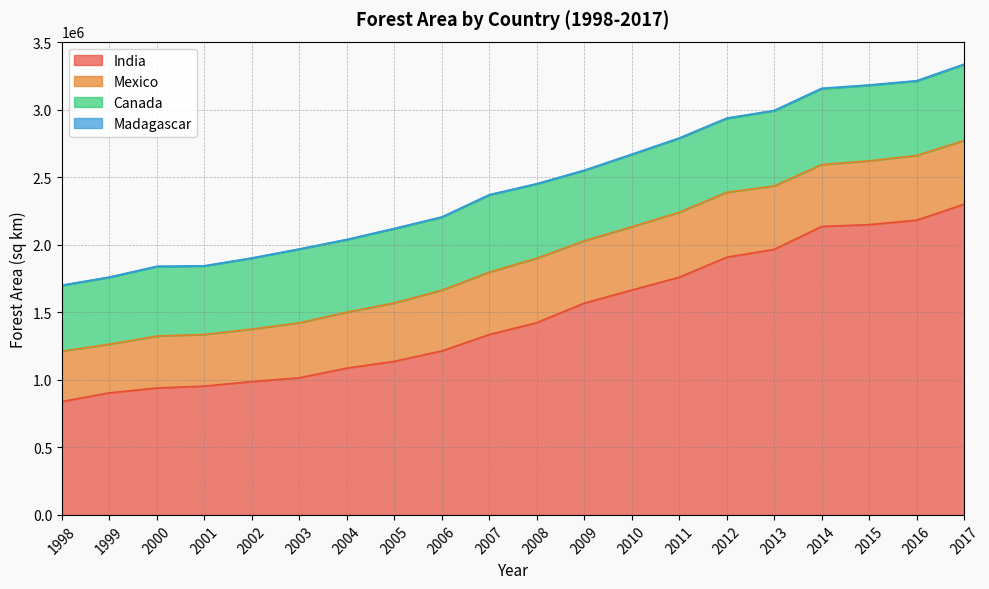

Reading left to right, what are all the values shown in this chart?

India: 1998=839830	1999=904090	2000=940170	2001=953880	2002=987530	2003=1015890	2004=1087190	2005=1137740	2006=1214250	2007=1336100	2008=1423880	2009=1568530	2010=1665310	2011=1760800	2012=1908570	2013=1966810	2014=2136870	2015=2150220	2016=2183280	2017=2301440
Mexico: 1998=373120	1999=360470	2000=384480	2001=382760	2002=388740	2003=407000	2004=414190	2005=432390	2006=449710	2007=462410	2008=477410	2009=461760	2010=468940	2011=480960	2012=480710	2013=469860	2014=458320	2015=472590	2016=479250	2017=471810
Canada: 1998=486760	1999=495140	2000=515000	2001=506940	2002=525470	2003=545360	2004=537250	2005=549970	2006=541070	2007=571310	2008=550200	2009=520800	2010=535030	2011=547720	2012=547140	2013=556350	2014=561830	2015=558800	2016=550480	2017=562260
Madagascar: 1998=1630	1999=1670	2000=1650	2001=1670	2002=1120	2003=1550	2004=1650	2005=1710	2006=1640	2007=1720	2008=1780	2009=1690	2010=1870	2011=2190	2012=2740	2013=2930	2014=3050	2015=3320	2016=3220	2017=3500